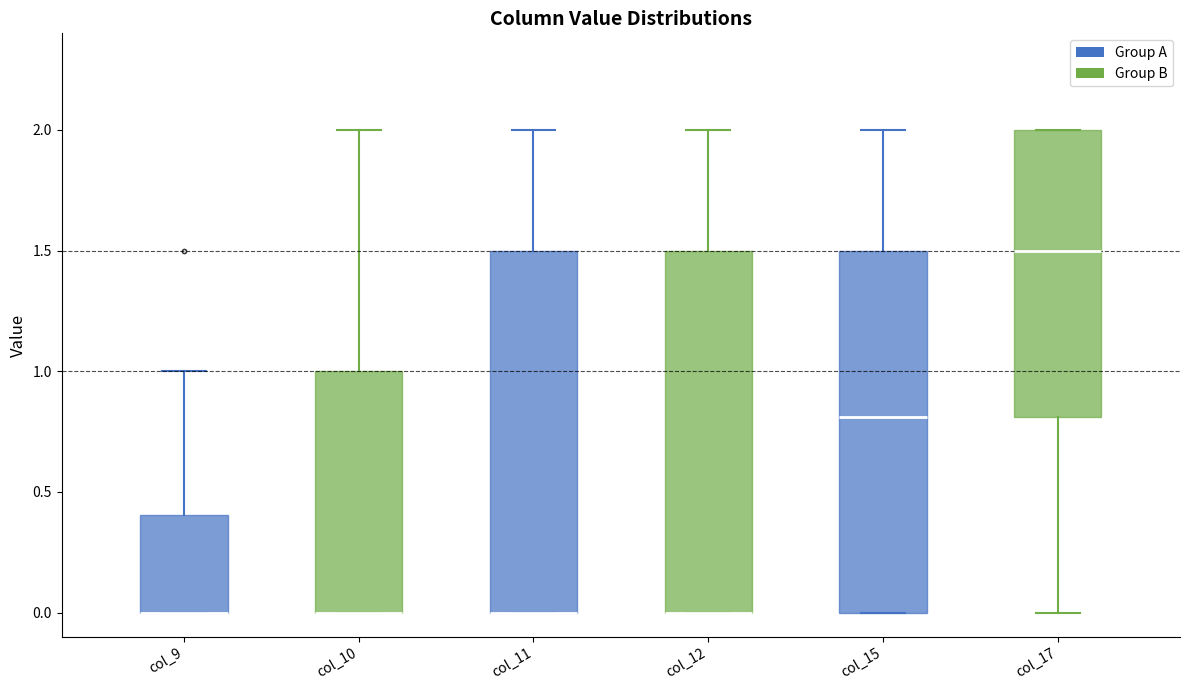

Reading left to right, transcribe this box plot: for each box, give where its median line is, the range the box spans, and where its two whiskers end, as read against the y-axis. The values are not printed on the chart, so give them approximately, as read against the axis.

col_9: median 0.0 (drawn on the box's lower edge), box 0.0 to 0.4, whiskers 0.0 to 1.0
col_10: median 0.0 (drawn on the box's lower edge), box 0.0 to 1.0, whiskers 0.0 to 2.0
col_11: median 0.0 (drawn on the box's lower edge), box 0.0 to 1.5, whiskers 0.0 to 2.0
col_12: median 0.0 (drawn on the box's lower edge), box 0.0 to 1.5, whiskers 0.0 to 2.0
col_15: median 0.8, box 0.0 to 1.5, whiskers 0.0 to 2.0
col_17: median 1.5, box 0.8 to 2.0, whiskers 0.0 to 2.0